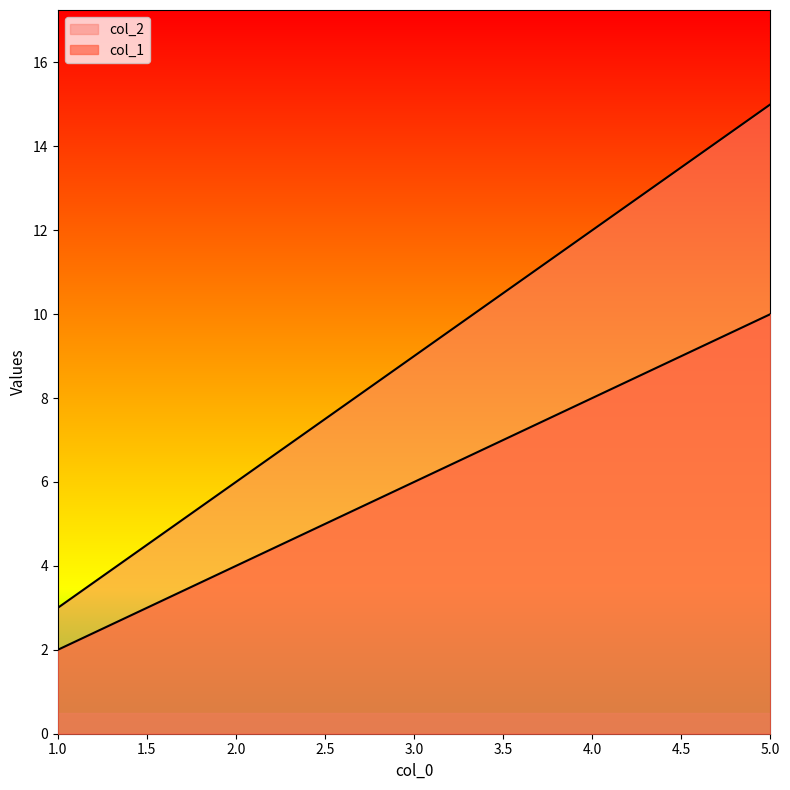

Which category has the lowest value in the col_2 series?

1